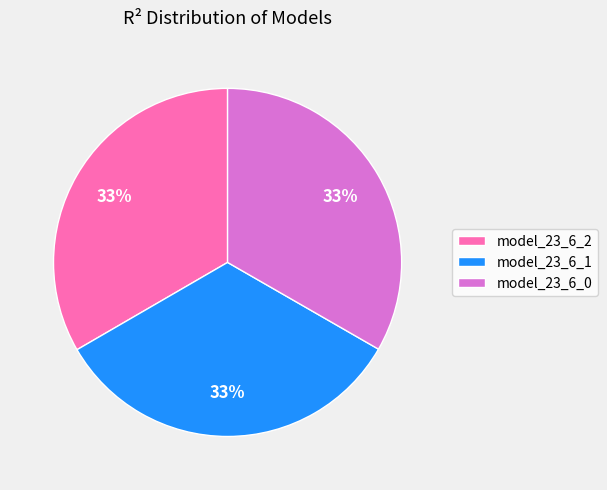

Is there a majority slice in this chart?

No